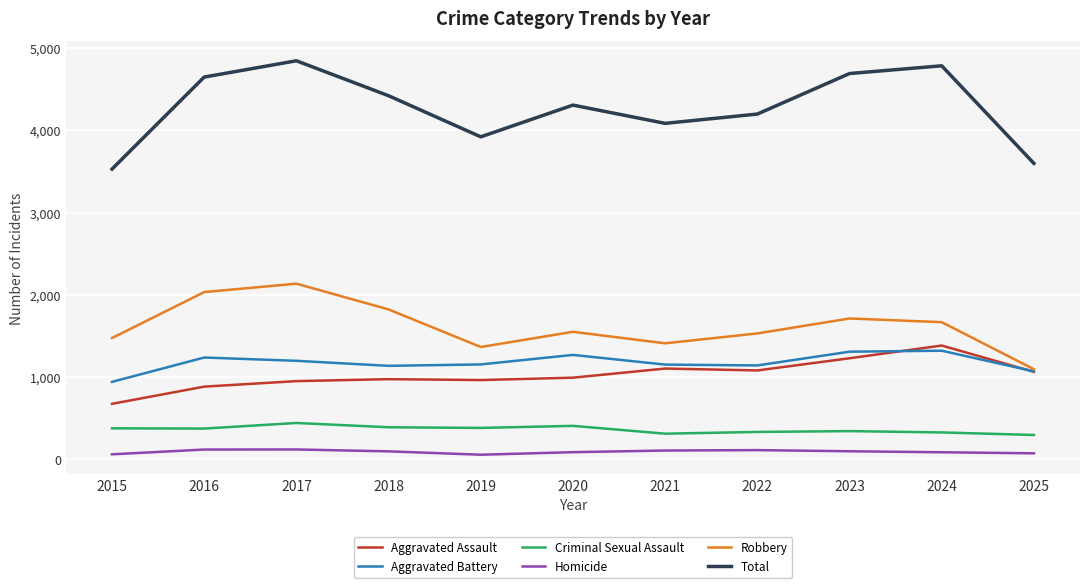

What is the greatest value displayed?

4847